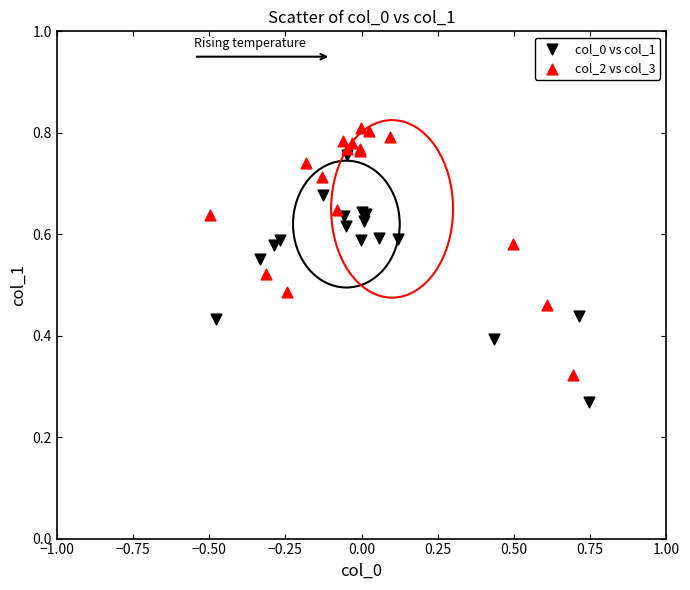

Which series contains the lowest Y value?

col_0 vs col_1